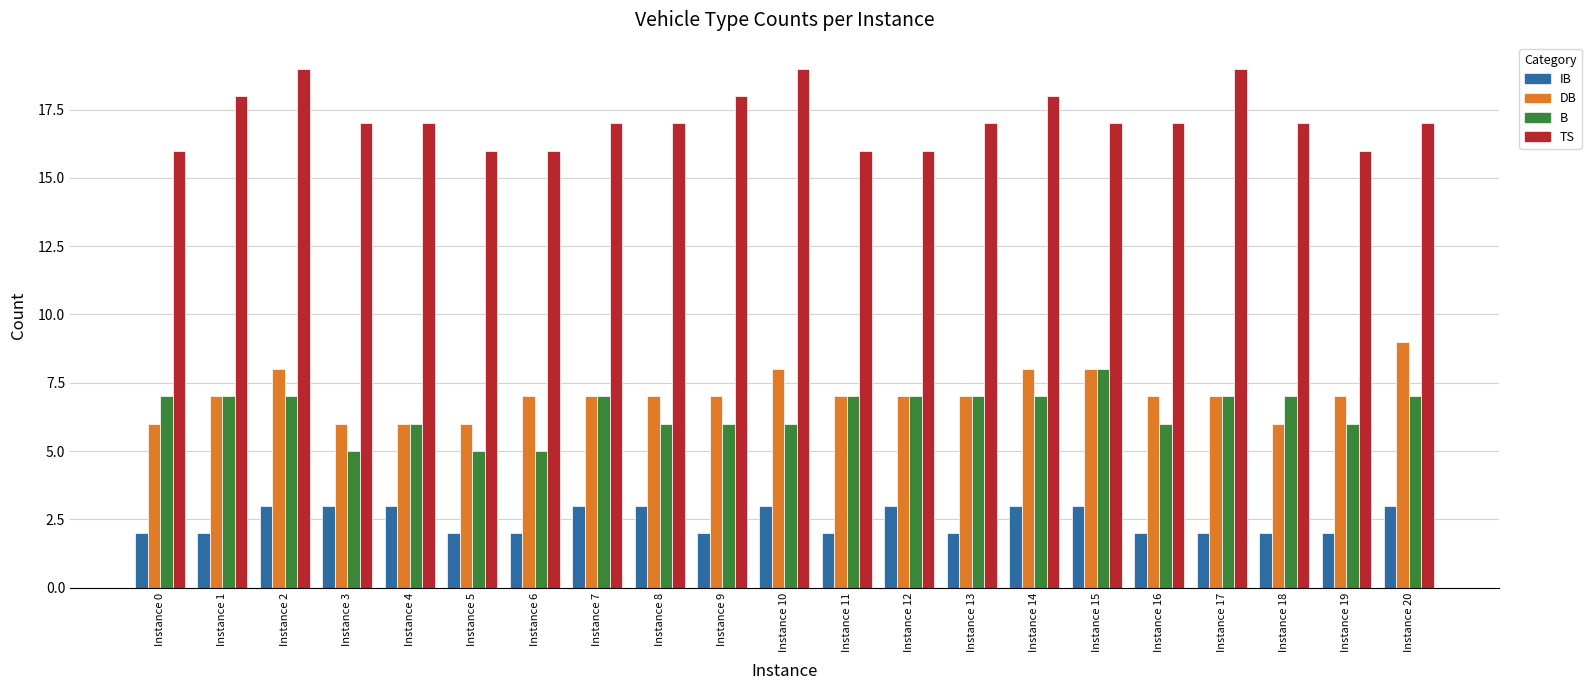

Are the bars grouped side by side (vs. stacked)?

Yes